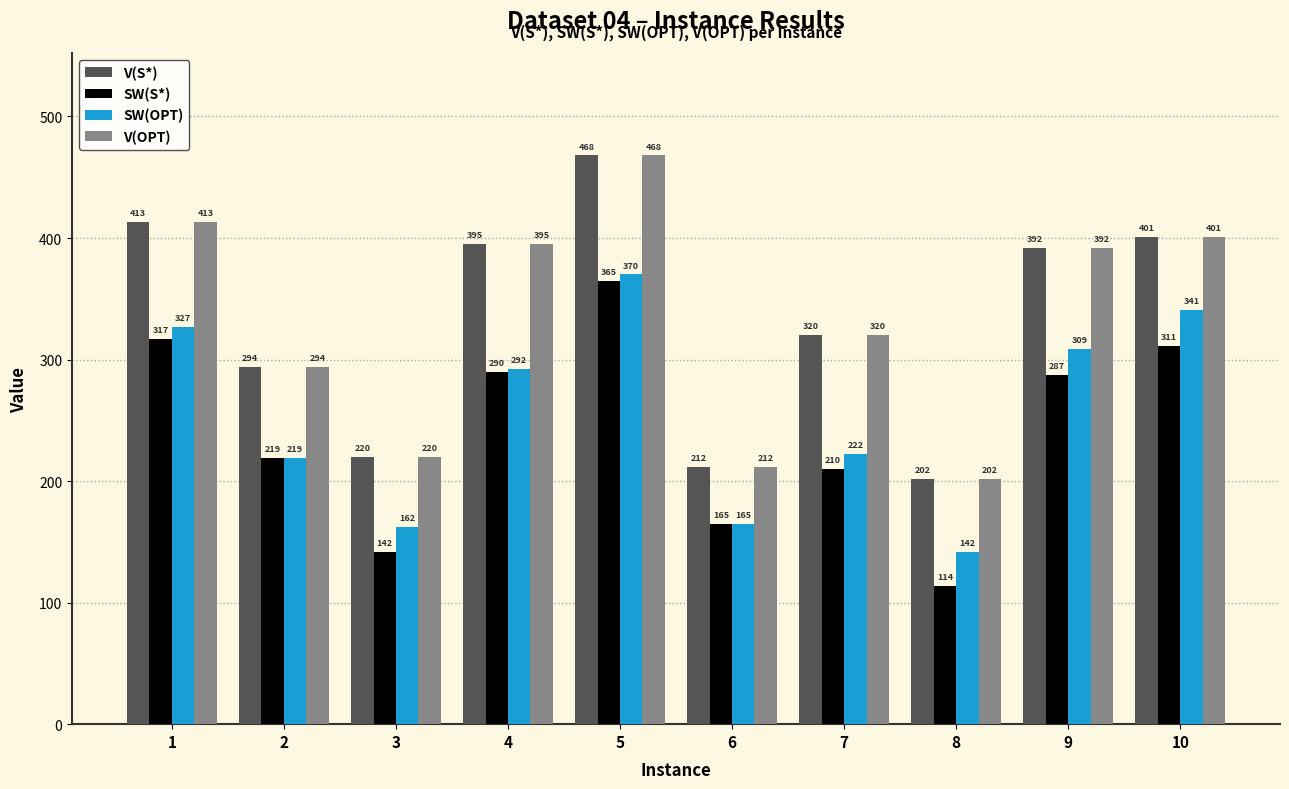

Reading left to right, transcribe all the data shown in this chart.

V(S*): 1=413	2=294	3=220	4=395	5=468	6=212	7=320	8=202	9=392	10=401
SW(S*): 1=317	2=219	3=142	4=290	5=365	6=165	7=210	8=114	9=287	10=311
SW(OPT): 1=327	2=219	3=162	4=292	5=370	6=165	7=222	8=142	9=309	10=341
V(OPT): 1=413	2=294	3=220	4=395	5=468	6=212	7=320	8=202	9=392	10=401